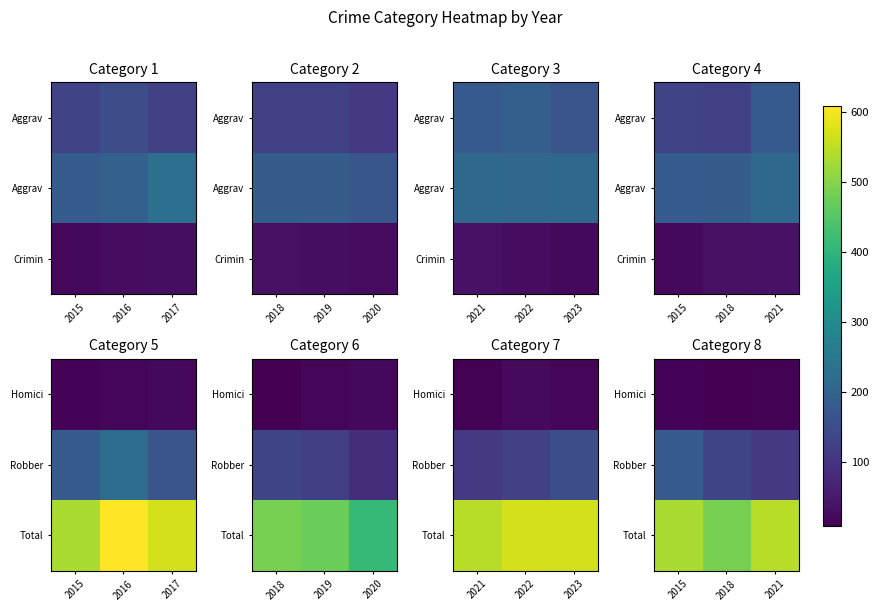

At which category is the sum across all series the highest?

2015